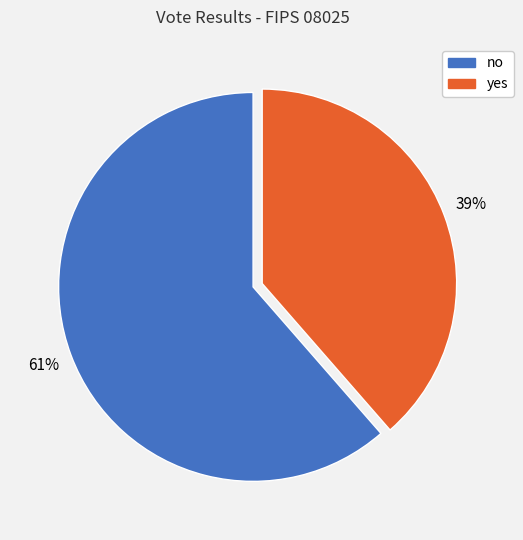

Rank the categories by value from highest to lowest.

no, yes